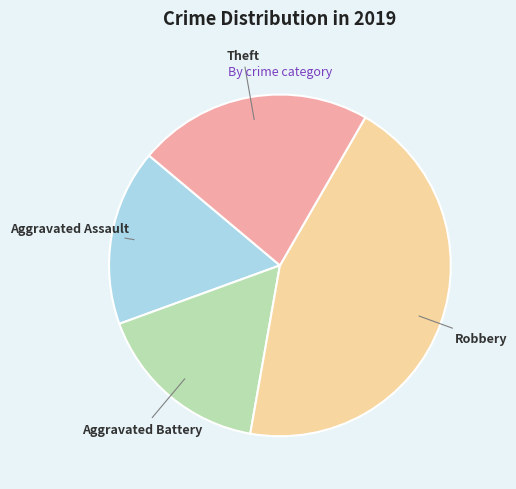

Do Aggravated Assault and Aggravated Battery together represent more than half of the pie?

No